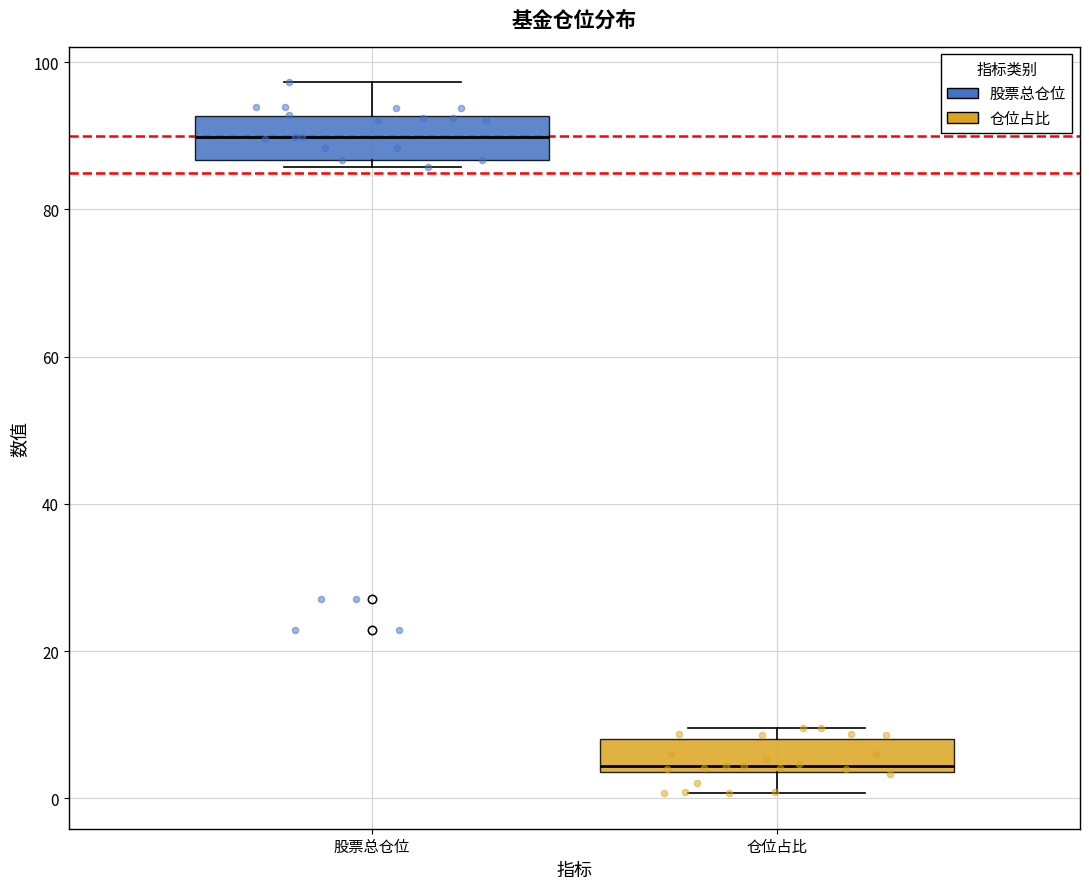

Where does the upper whisker of the box for 股票总仓位 end on the y-axis? The values are not printed on the chart, so give them approximately, as read against the axis.

98